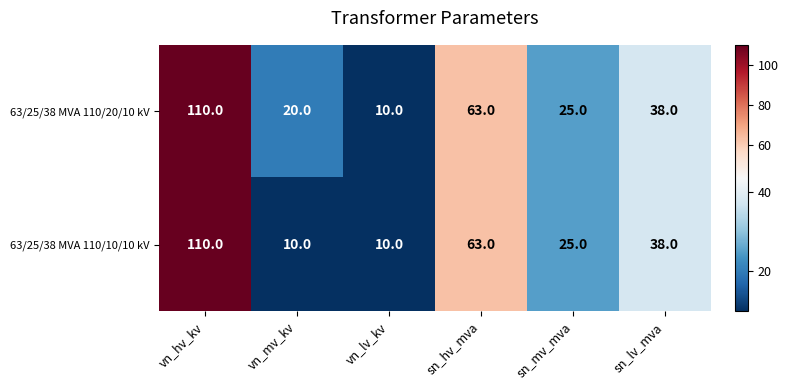

The value of 63/25/38 MVA 110/20/10 kV at vn_lv_kv is 10. True or false?

True